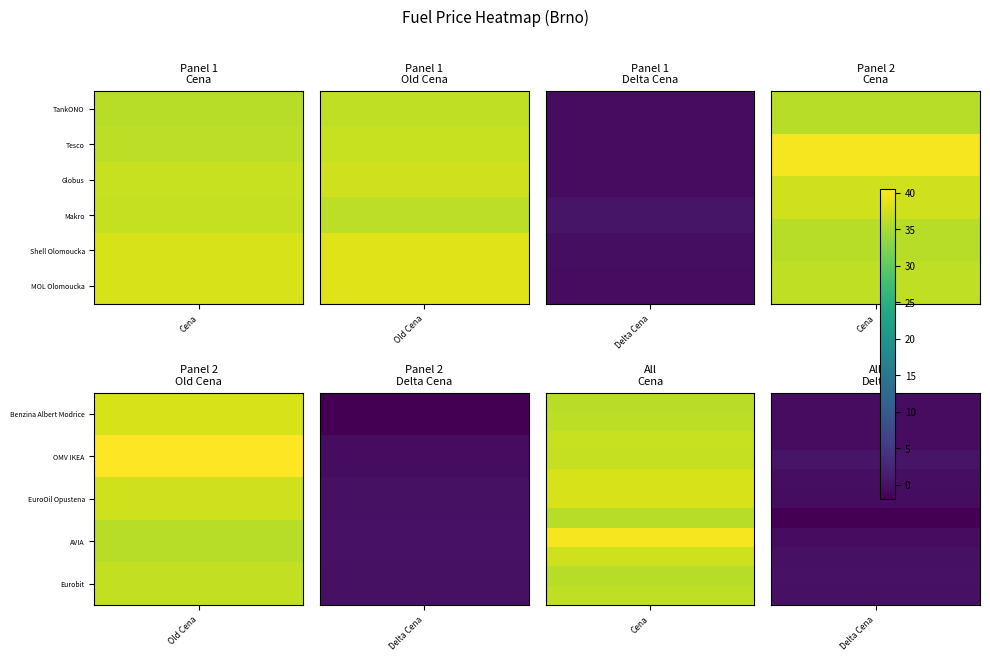

What is the average value of the MOL Olomoucka series?

25.3